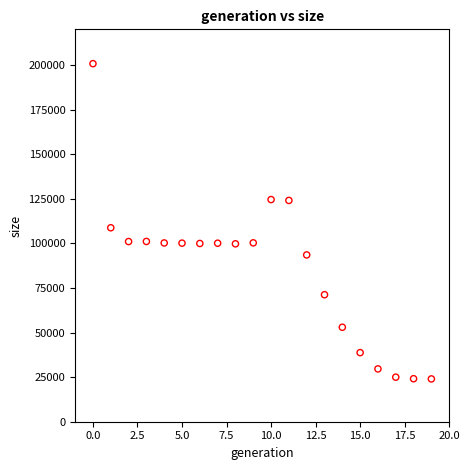

What Y value in the scatter plot is closest to 112378?

108757